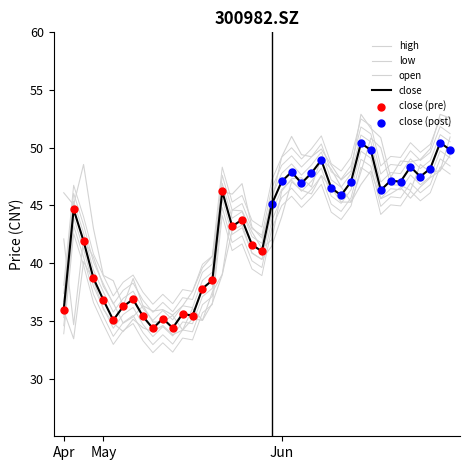

What is the total value across all series at 20210520?

145.4